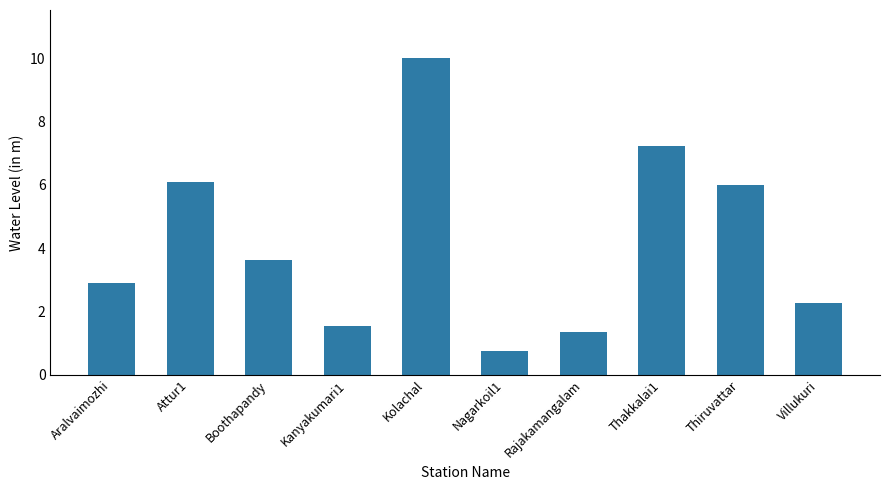

Does the chart contain any negative values?

No